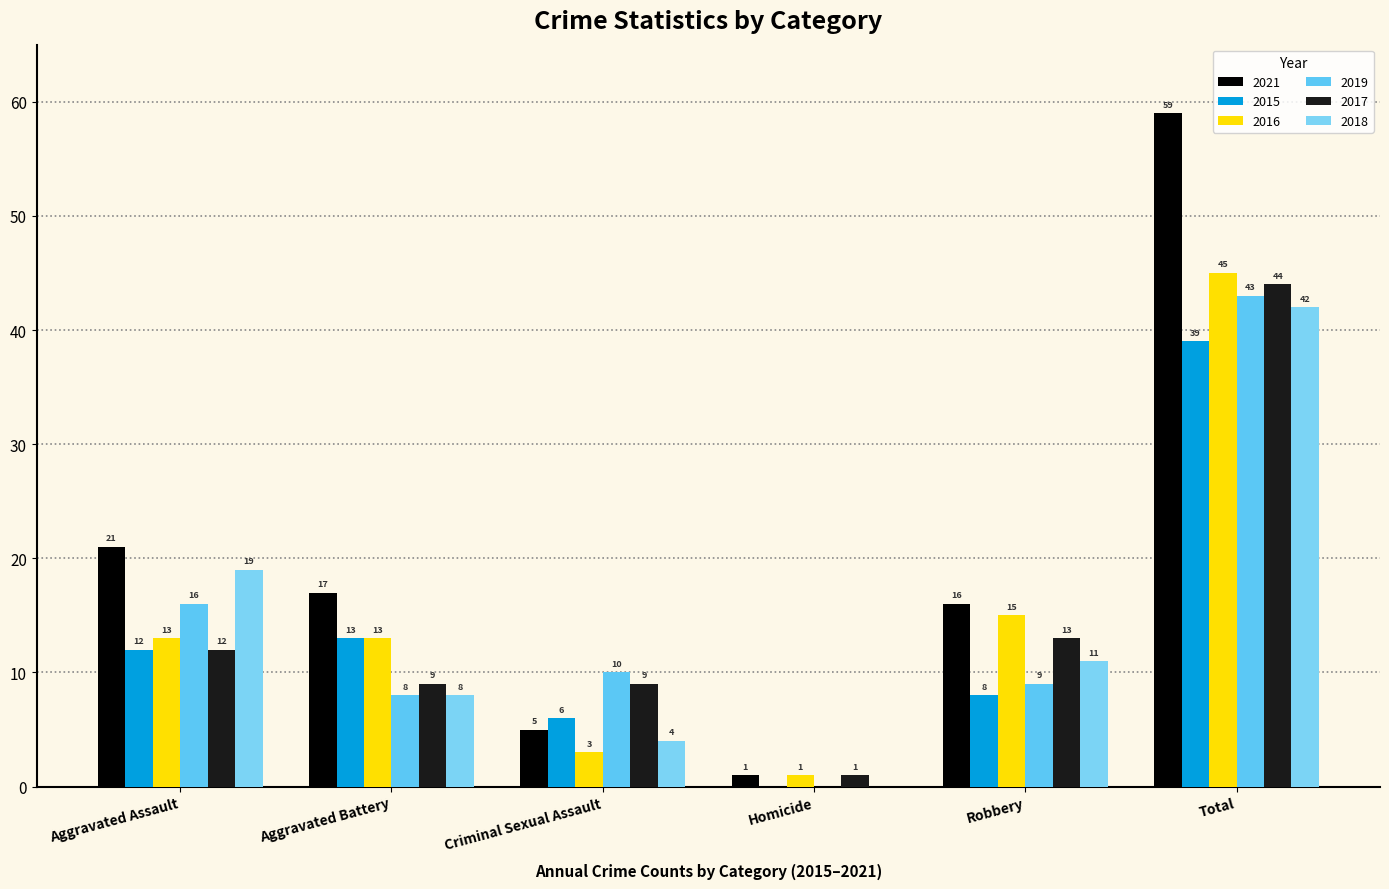

How many groups of bars are there?

6